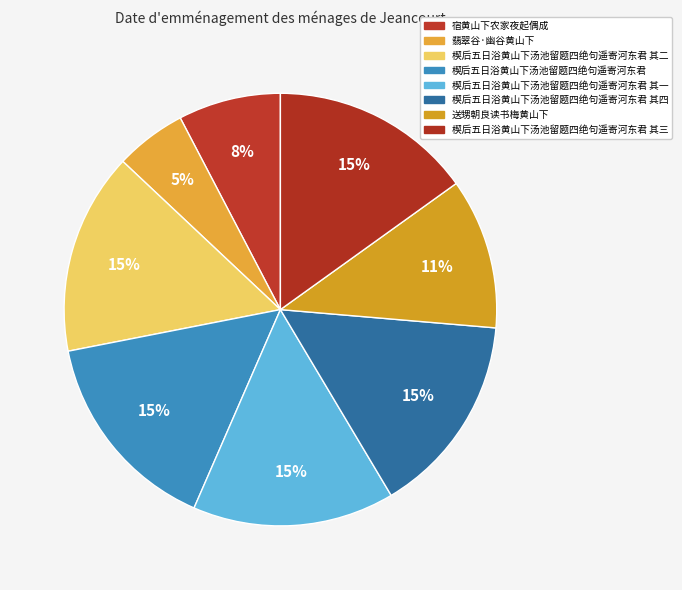

The 翡翠谷·幽谷黄山下 slice represents 5% of the pie. True or false?

True